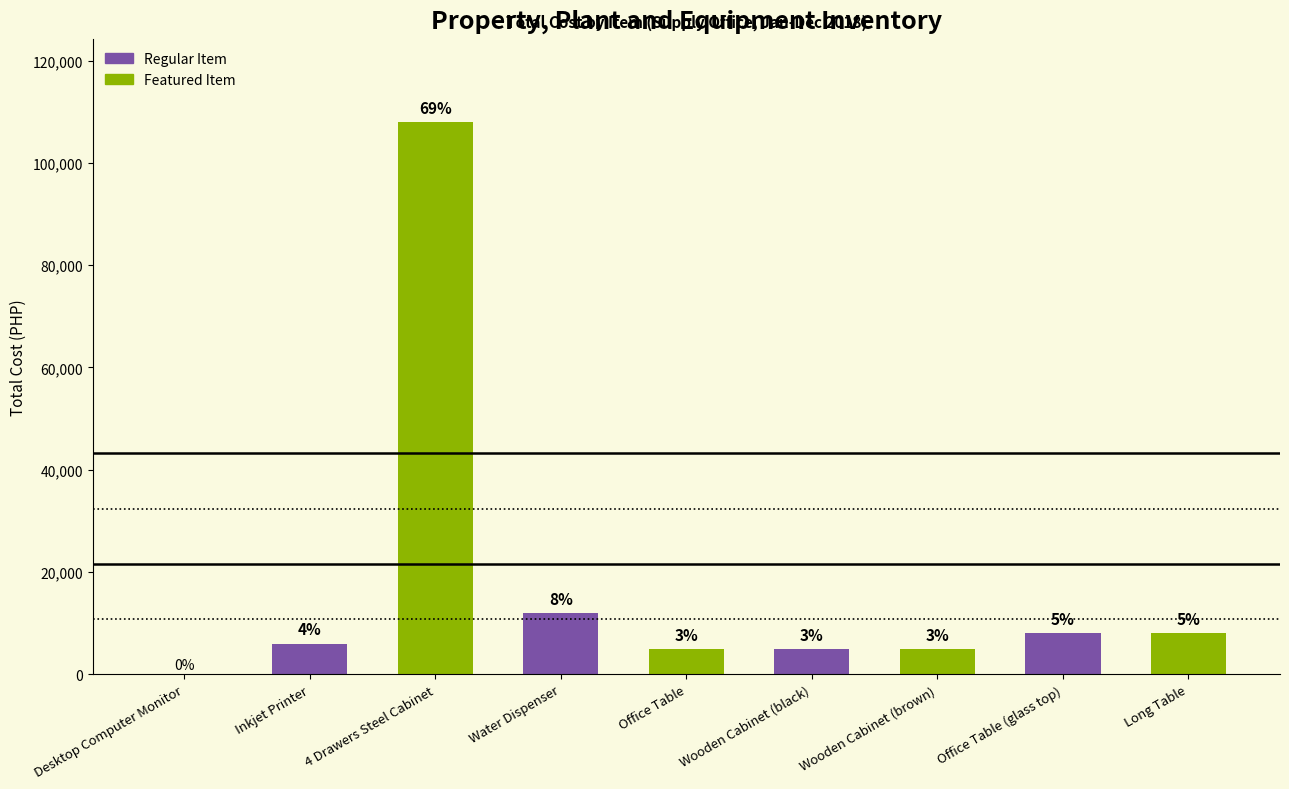

True or false: the data shows 3090 at Wooden Cabinet (black).

False